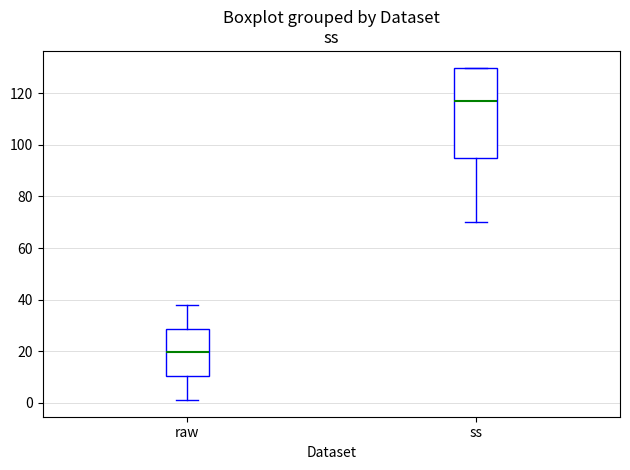

Reading left to right, transcribe this box plot: for each box, give where its median line is, the range the box spans, and where its two whiskers end, as read against the y-axis. The values are not printed on the chart, so give them approximately, as read against the axis.

raw: median 20, box 10 to 28, whiskers 2 to 38
ss: median 118, box 94 to 130, whiskers 70 to 130